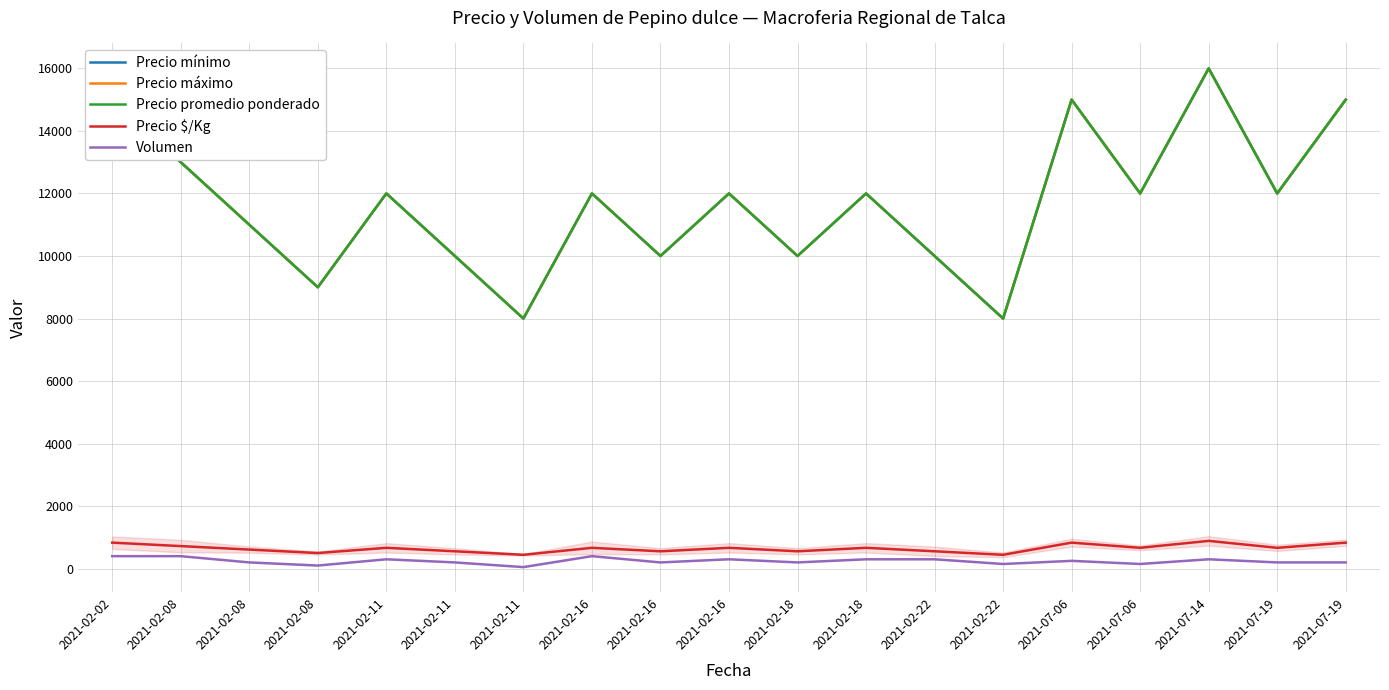

Count the Precio promedio ponderado values in the range 10000 to 13000.

12